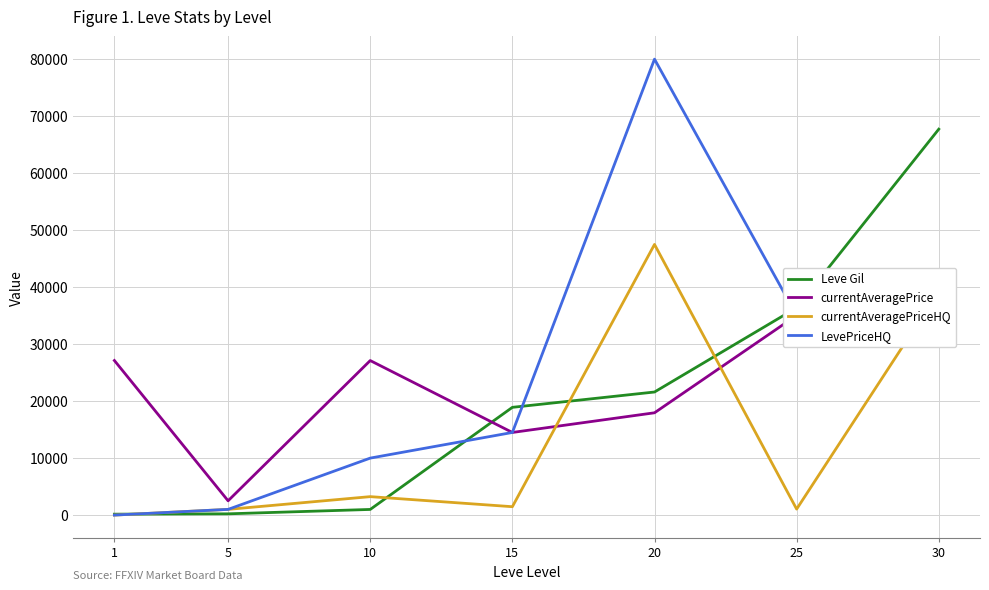

List the labels in order of currentAveragePrice value, largest first.

30, 25, 1, 10, 20, 15, 5